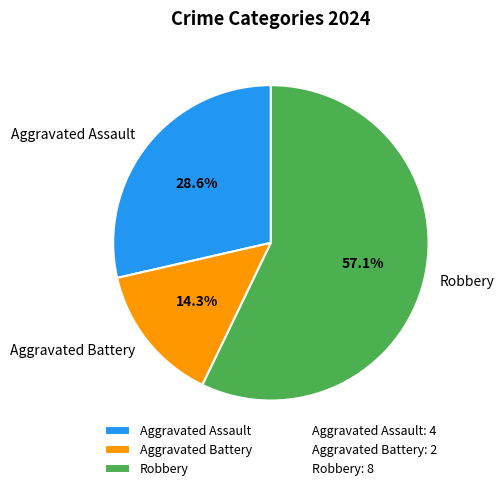

Count the number of slices in the pie.

3